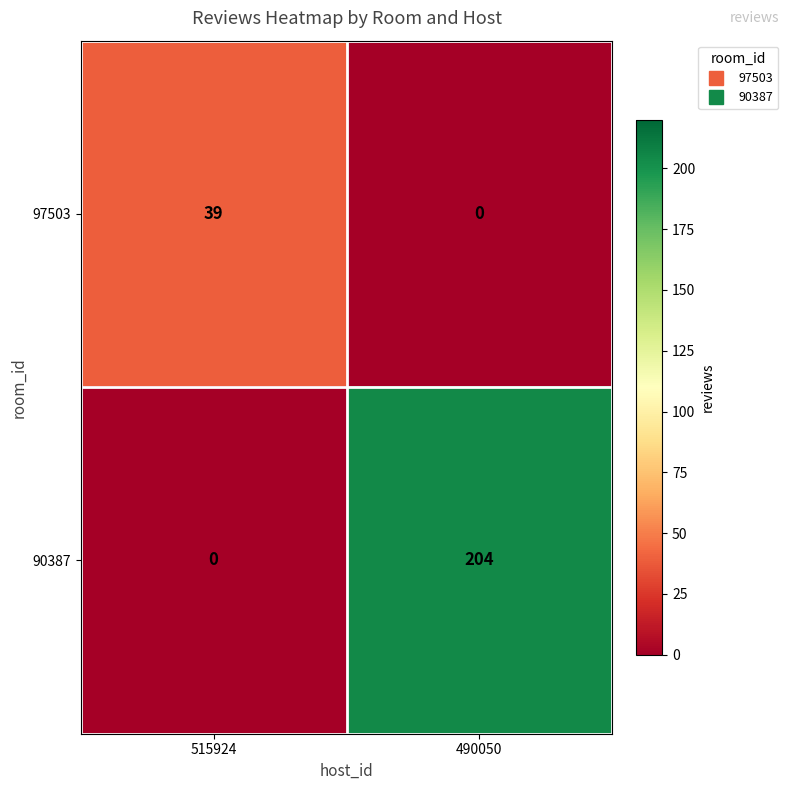

Which series changed the most between 515924 and 490050?

90387